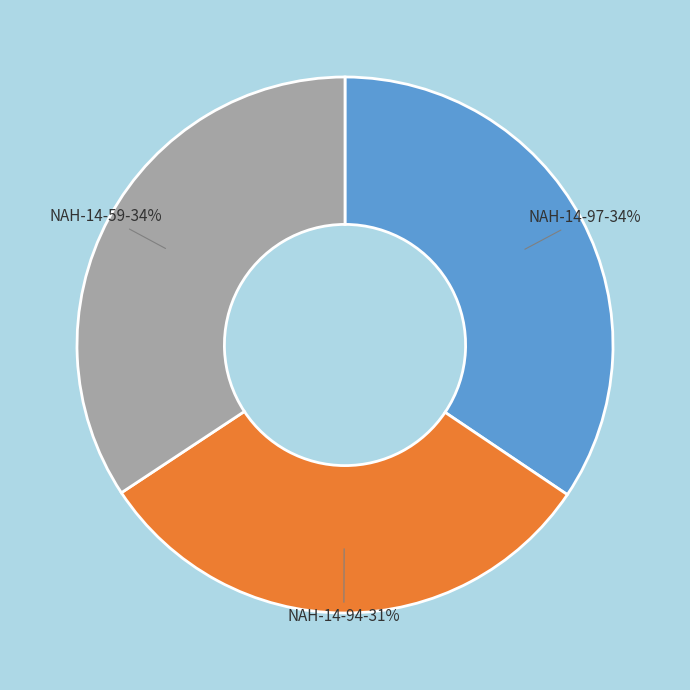

Is there any slice that represents more than half of the pie?

No